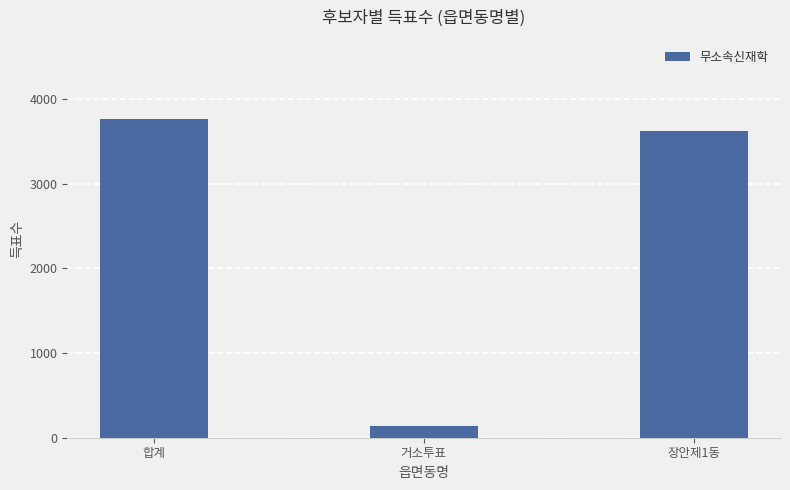

What is the sum of all values?

7515